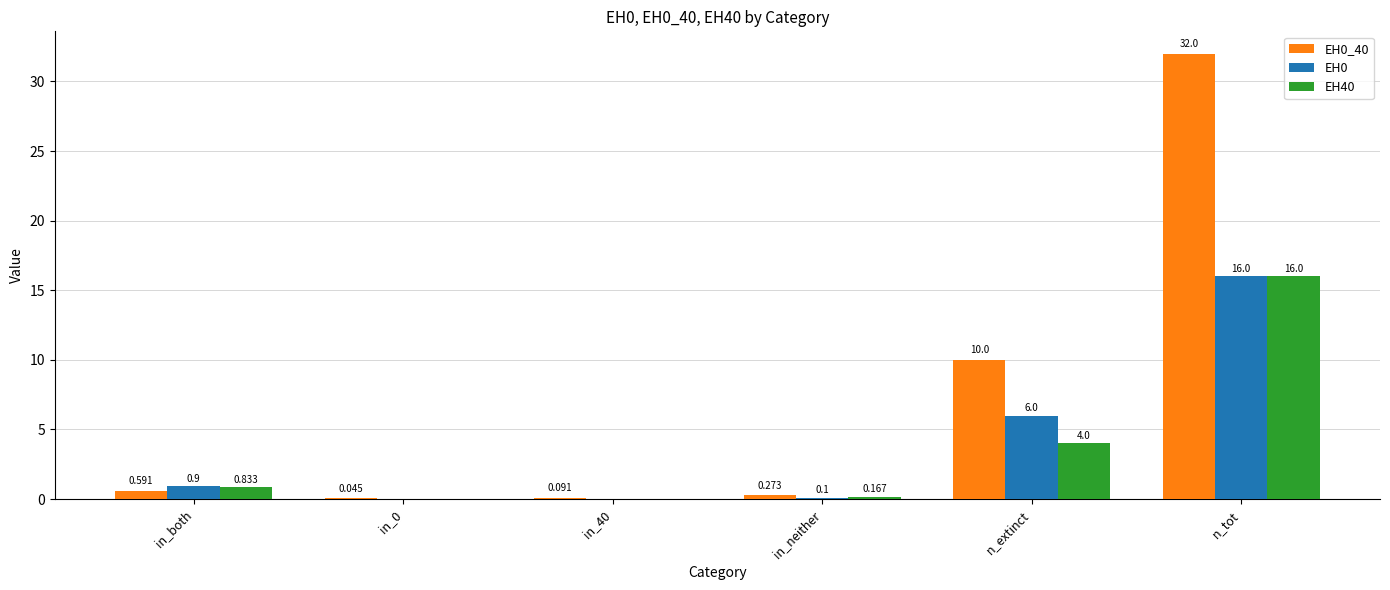

The EH0_40 series shows 53.4 at n_tot. True or false?

False